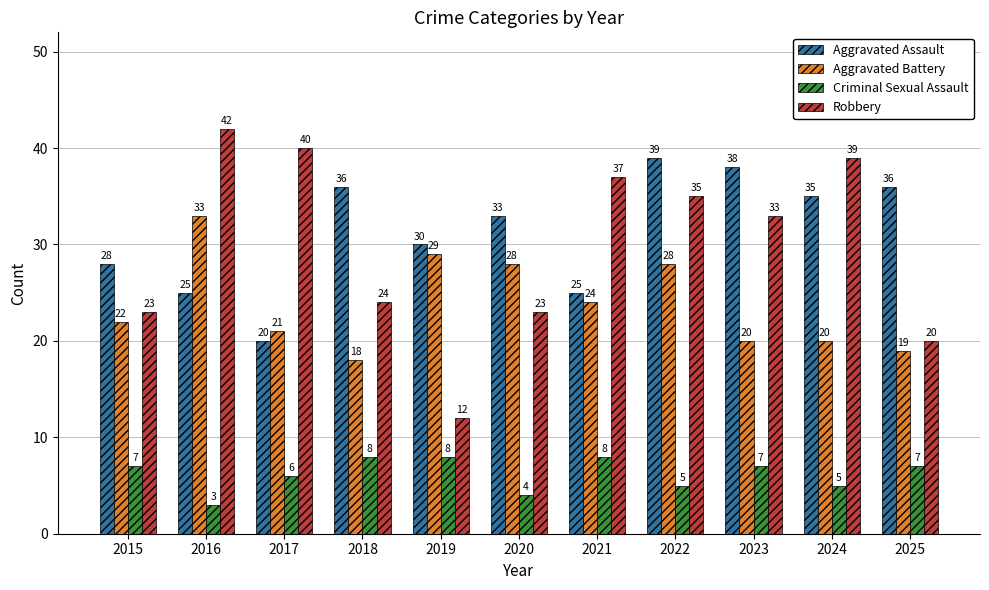

The value of Aggravated Battery at 2022 is 15. True or false?

False